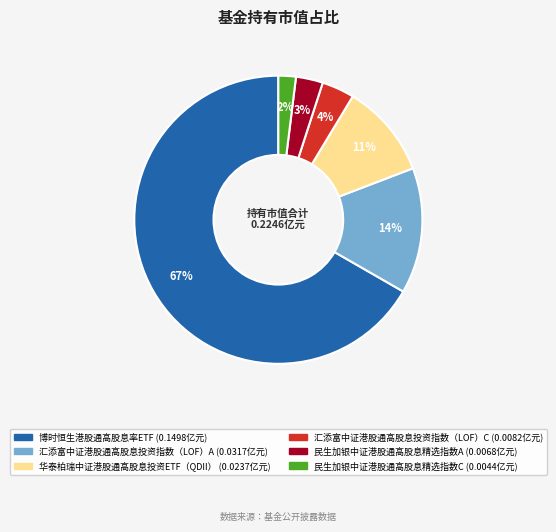

How many segments does this pie chart have?

6